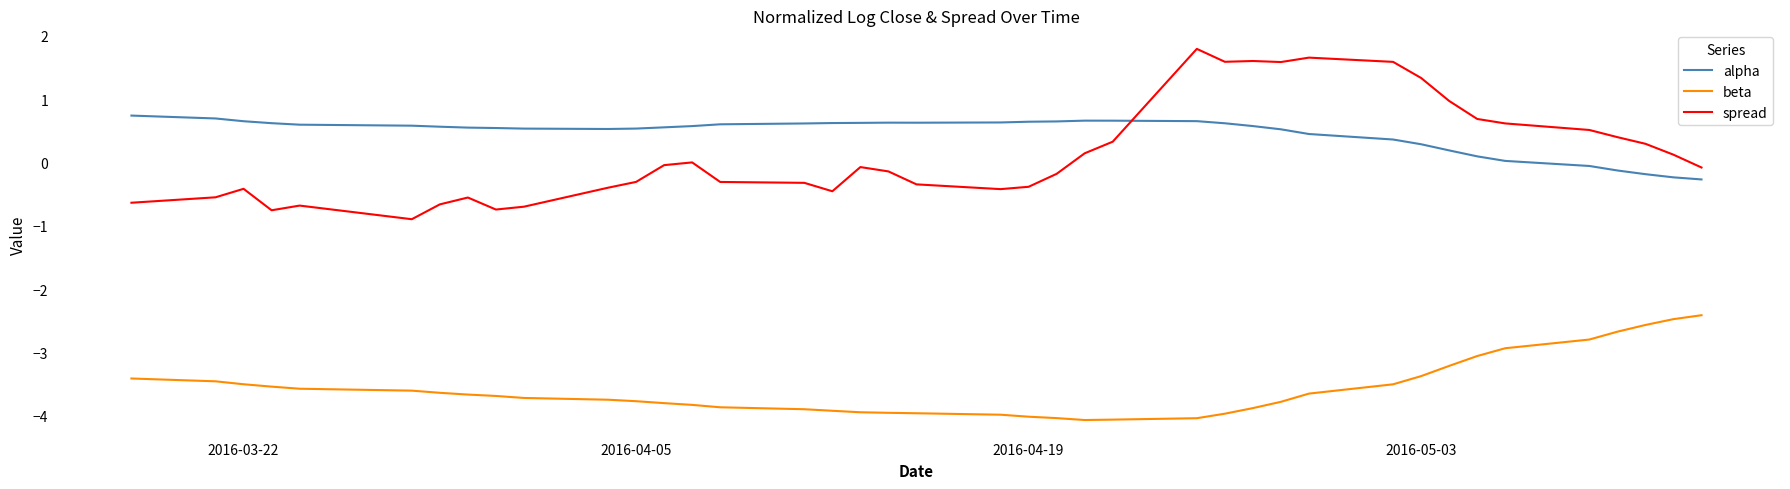

What is the greatest value displayed?

1.8